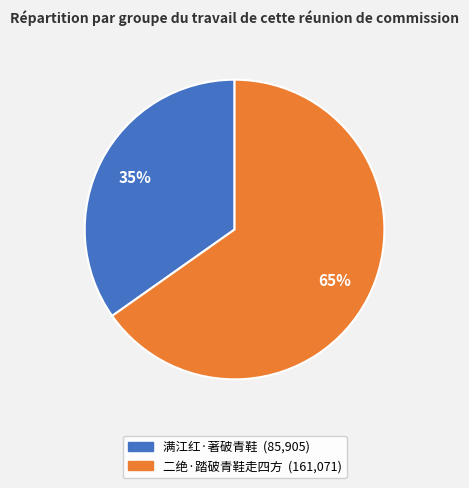

Which has a higher value, 二绝·踏破青鞋走四方 or 满江红·著破青鞋?

二绝·踏破青鞋走四方